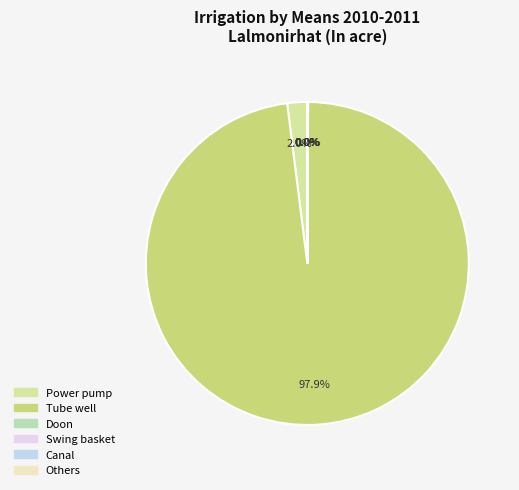

The Power pump slice represents 1% of the pie. True or false?

False